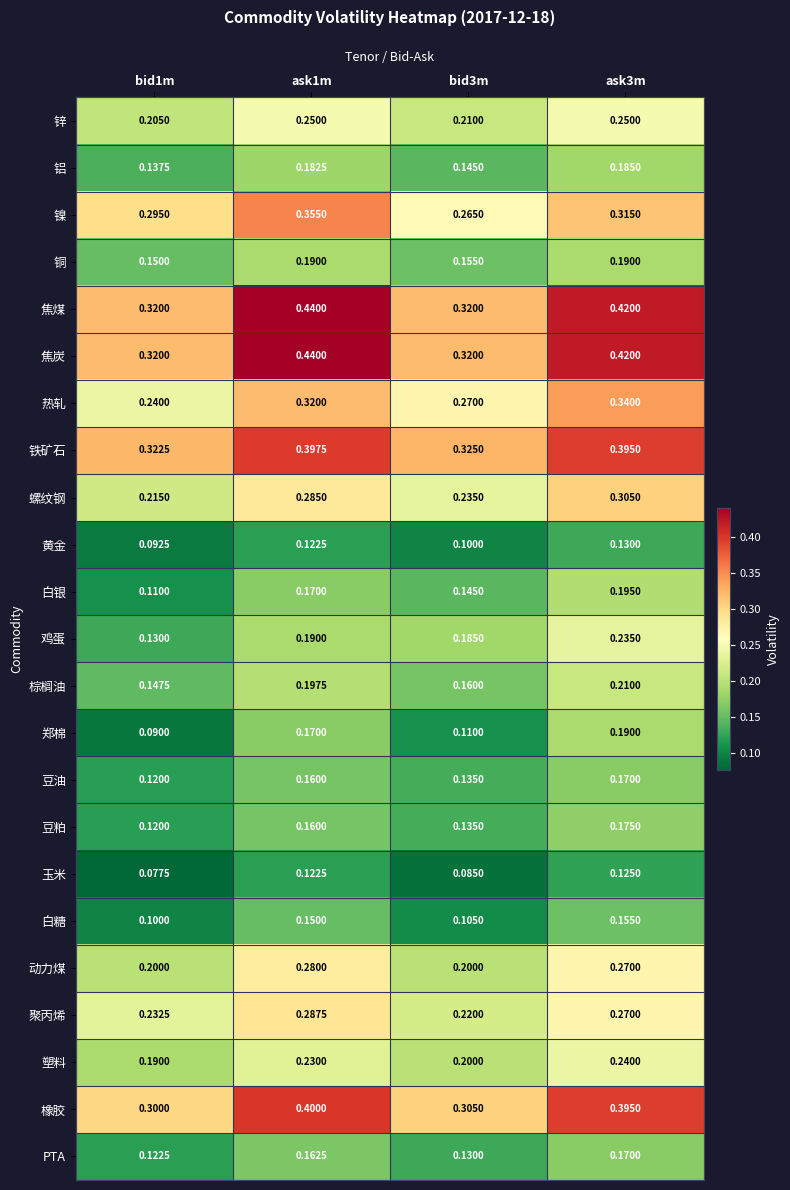

Between bid1m and bid3m, which series saw the biggest shift?

鸡蛋